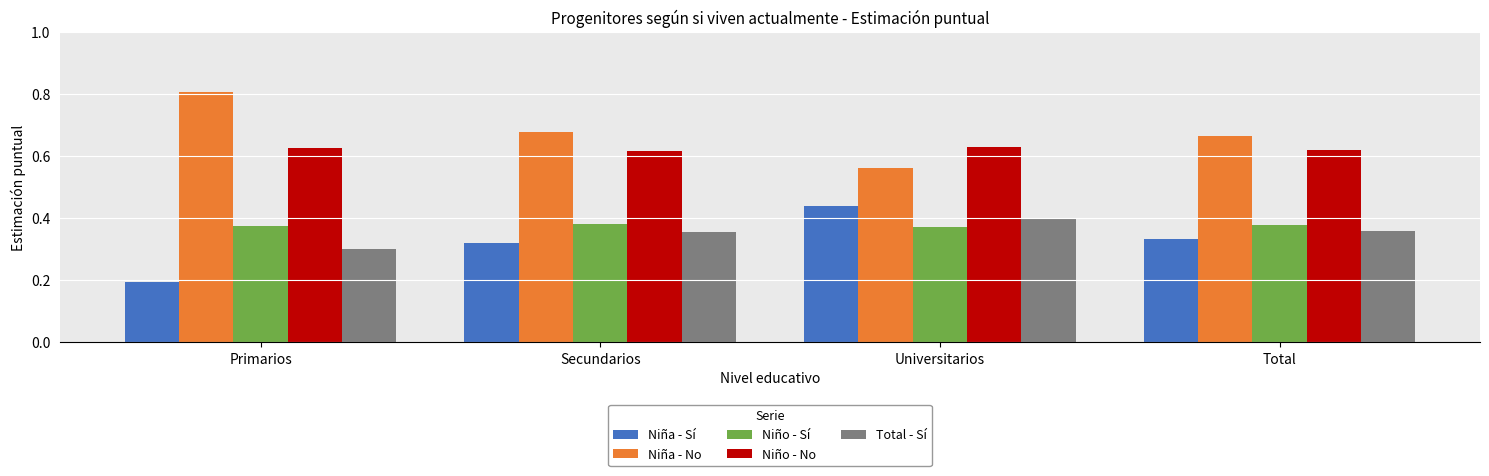

Are the bars horizontal?

No